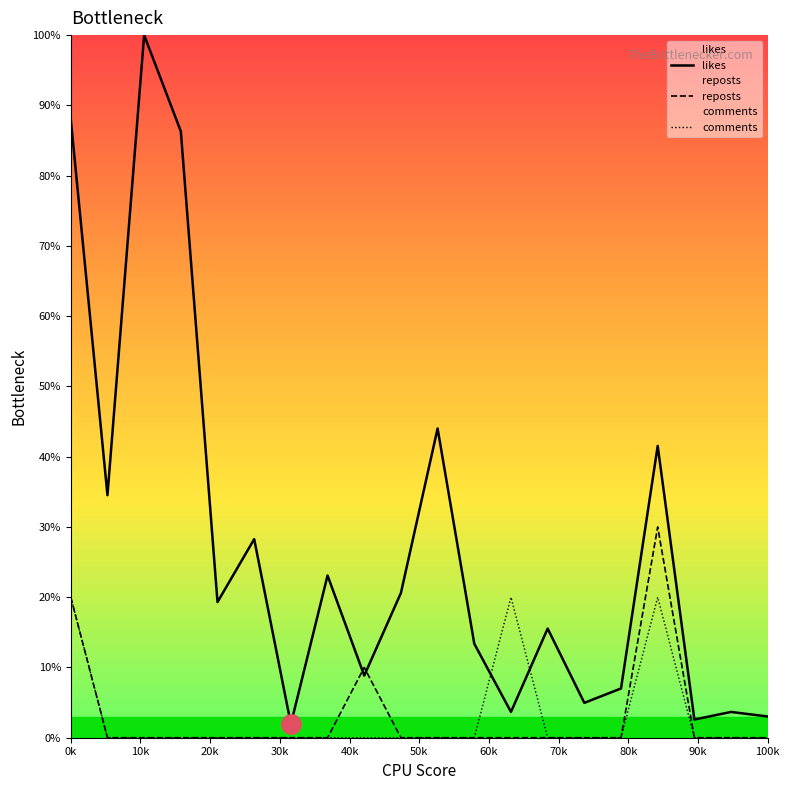

At how many categories does at least one series exceed 12?

13